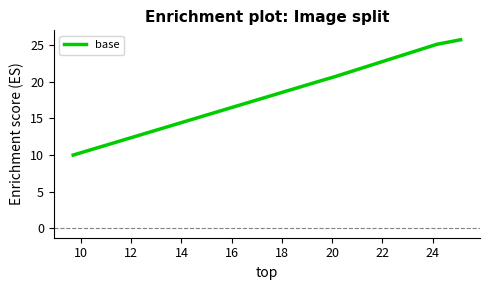

What is the greatest value displayed?

25.7